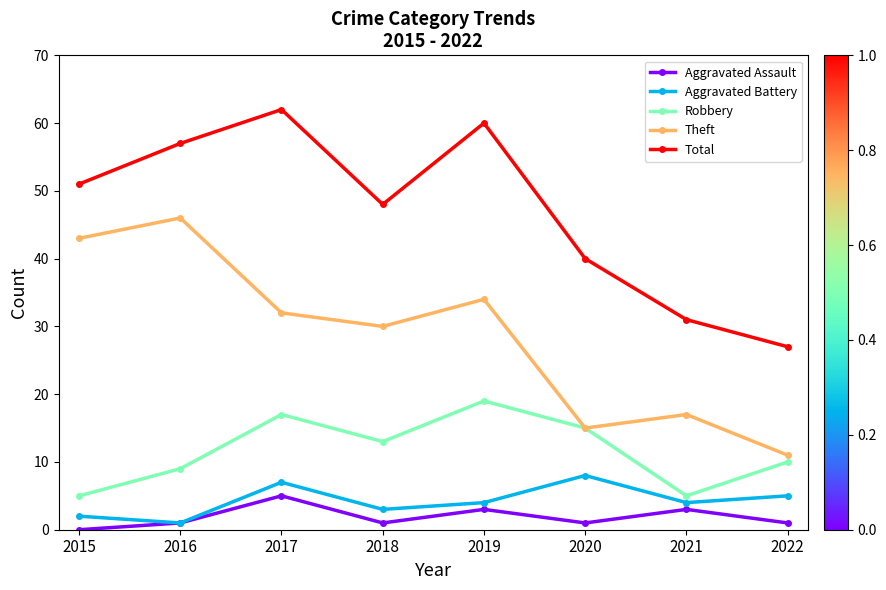

Reading left to right, what are all the values shown in this chart?

Aggravated Assault: 2015=0	2016=1	2017=5	2018=1	2019=3	2020=1	2021=3	2022=1
Aggravated Battery: 2015=2	2016=1	2017=7	2018=3	2019=4	2020=8	2021=4	2022=5
Robbery: 2015=5	2016=9	2017=17	2018=13	2019=19	2020=15	2021=5	2022=10
Theft: 2015=43	2016=46	2017=32	2018=30	2019=34	2020=15	2021=17	2022=11
Total: 2015=51	2016=57	2017=62	2018=48	2019=60	2020=40	2021=31	2022=27